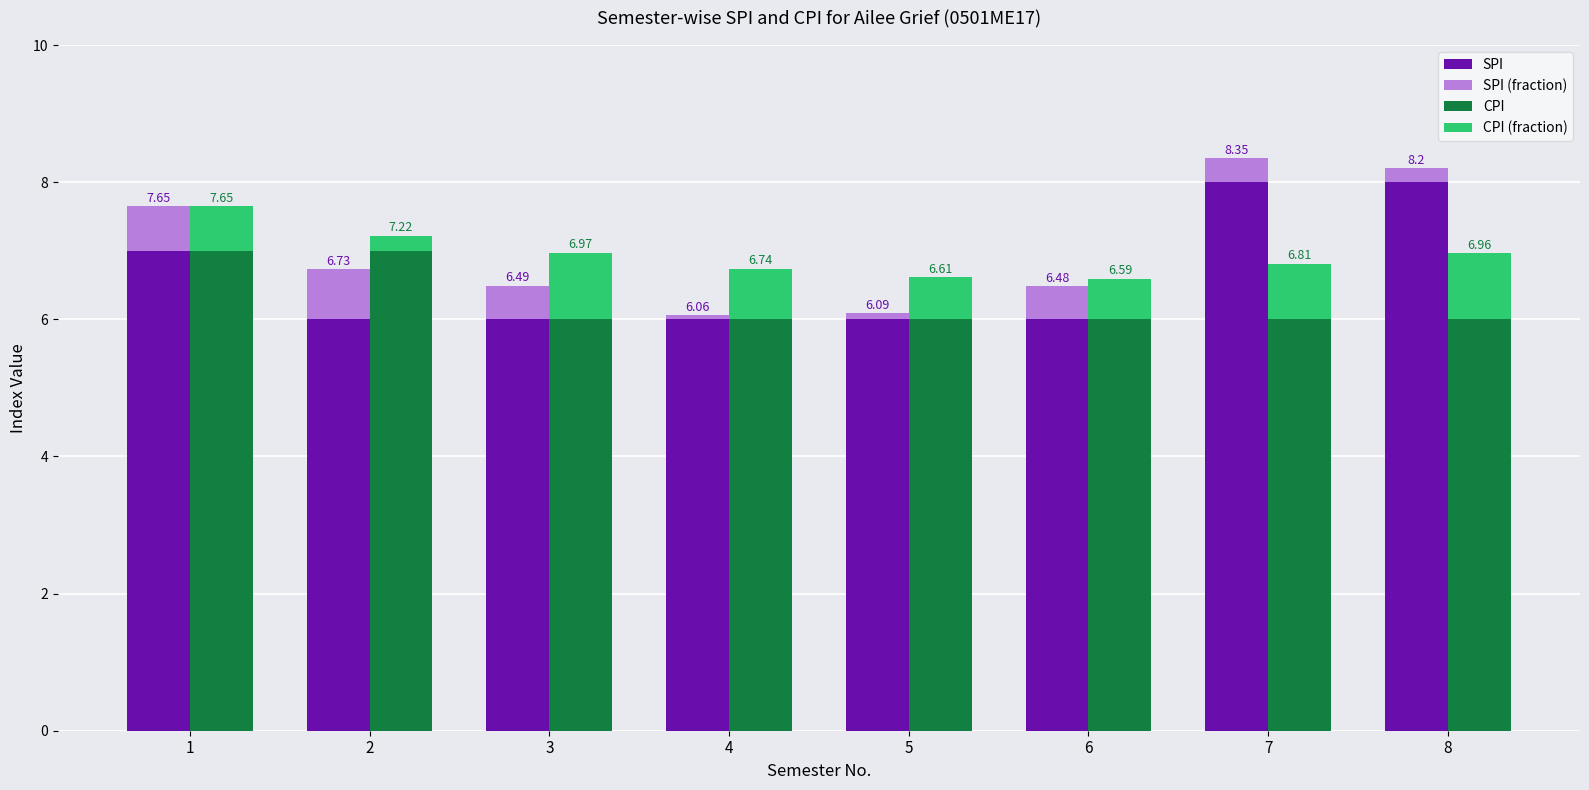

Which series has the largest total across all categories?

SPI